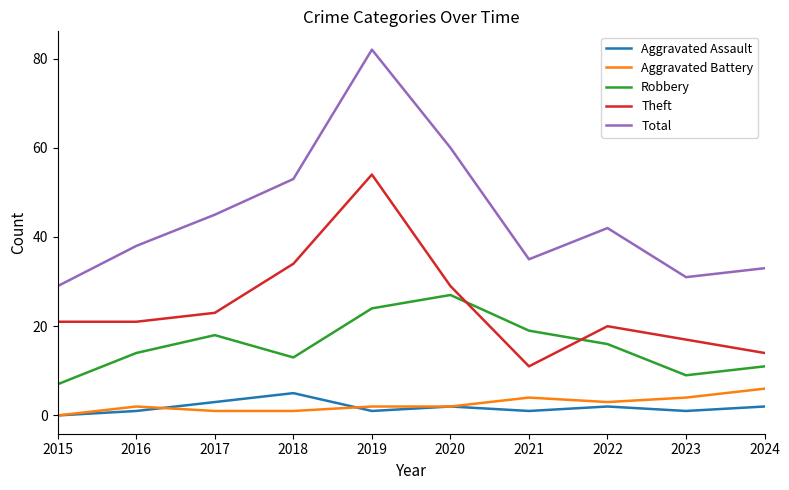

What is the highest value of the Aggravated Assault series?

5